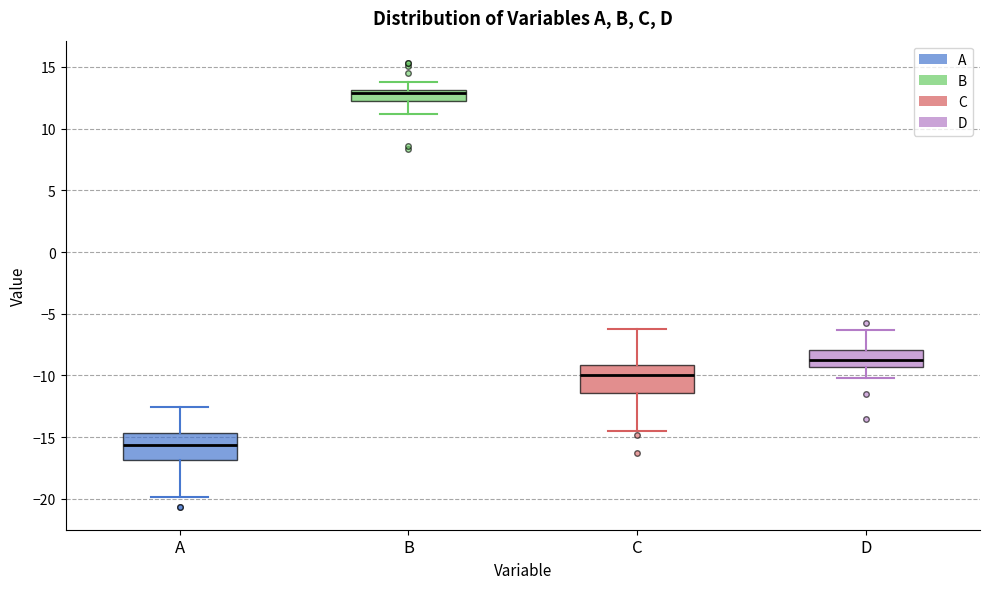

Reading left to right, transcribe this box plot: for each box, give where its median line is, the range the box spans, and where its two whiskers end, as read against the y-axis. The values are not printed on the chart, so give them approximately, as read against the axis.

A: median -15.5, box -17.0 to -14.5, whiskers -20.0 to -12.5
B: median 13.0 (just below the box's upper edge), box 12.5 to 13.0, whiskers 11.0 to 14.0
C: median -10.0, box -11.5 to -9.0, whiskers -14.5 to -6.0
D: median -8.5, box -9.5 to -8.0, whiskers -10.0 to -6.5